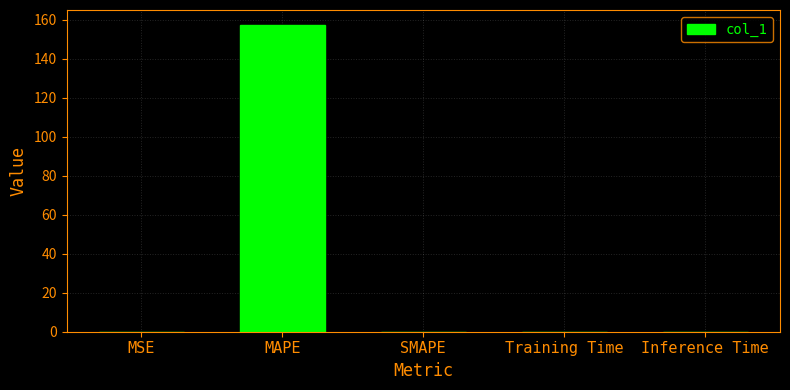

What is the sum of all values?

157.1